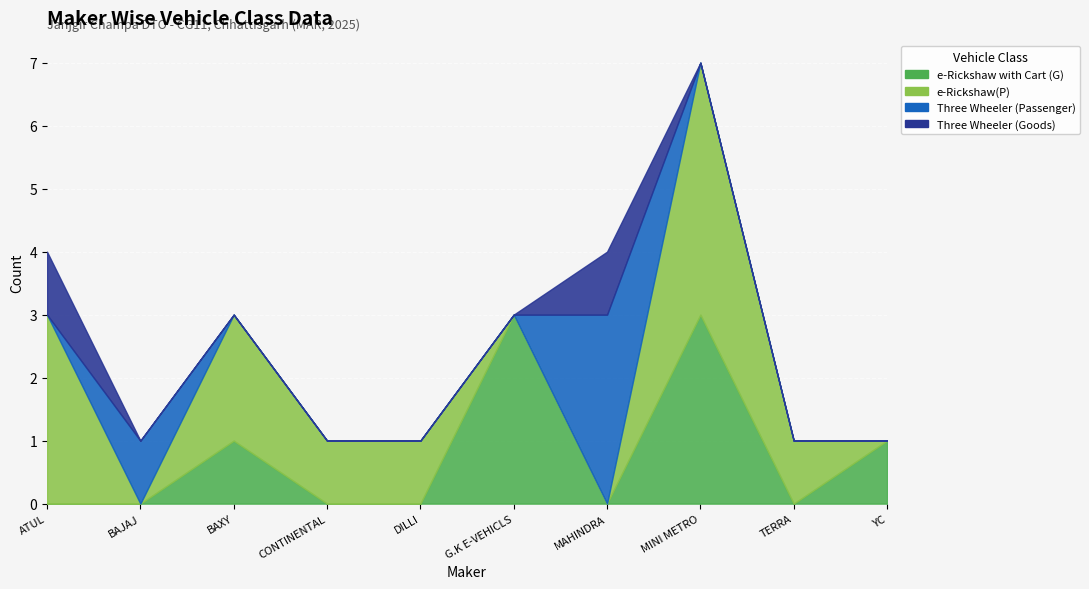

List the labels in order of e-Rickshaw(P) value, largest first.

MINI METRO EV L.L.P, ATUL AUTO LTD, BAXY LTD, CONTINENTAL ENGINES PVT LTD, DILLI ELECTRIC AUTO PVT LTD, TERRA MOTORS INDIA PVT LTD, BAJAJ AUTO LTD, G.K E-VEHICLS INDUSTRIES PVT LTD, MAHINDRA LAST MILE MOBILITY LTD, YC ELECTRIC VEHICLE